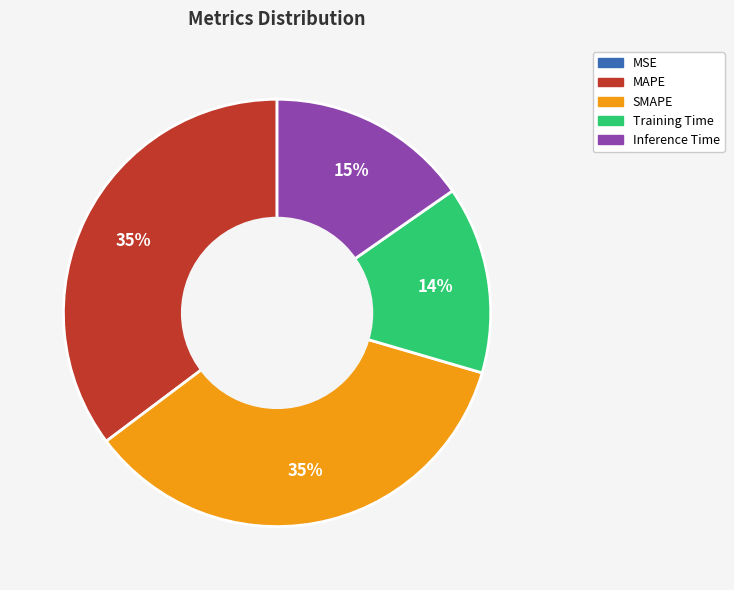

Do SMAPE and MAPE together represent more than half of the pie?

Yes